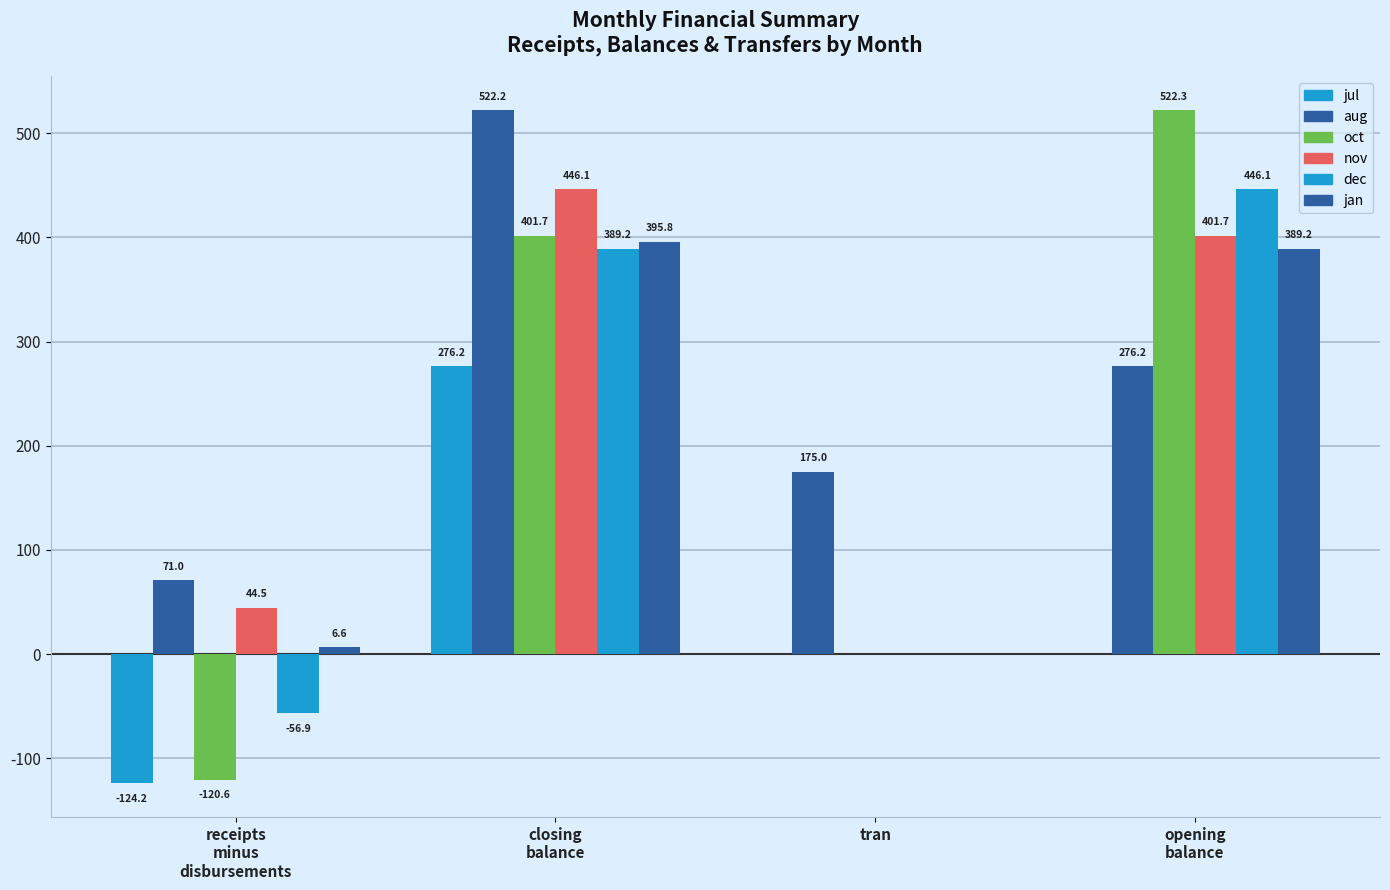

How many series are shown in this chart?

6